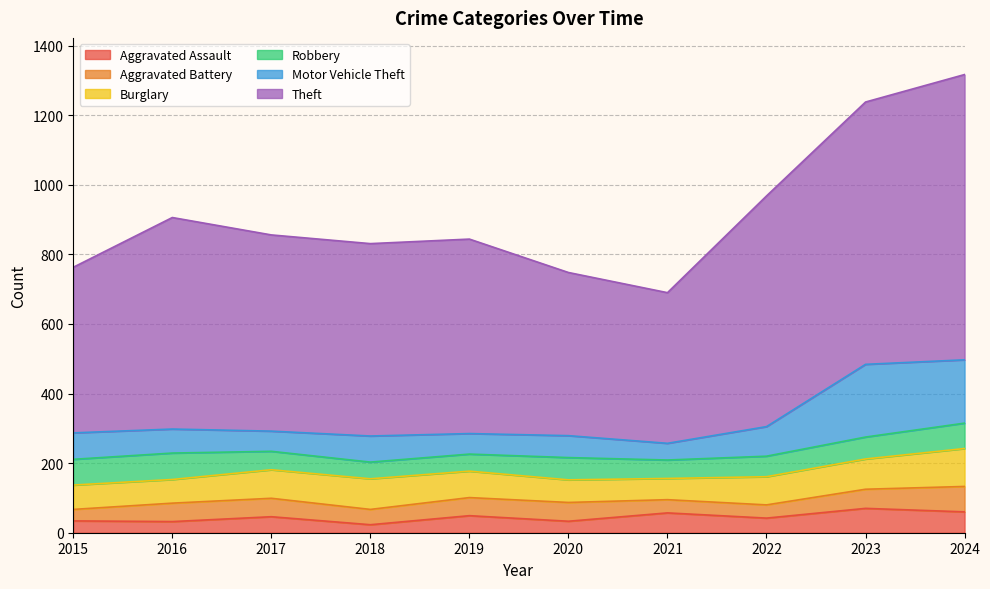

Which has a higher value, 2015 or 2023?

2023